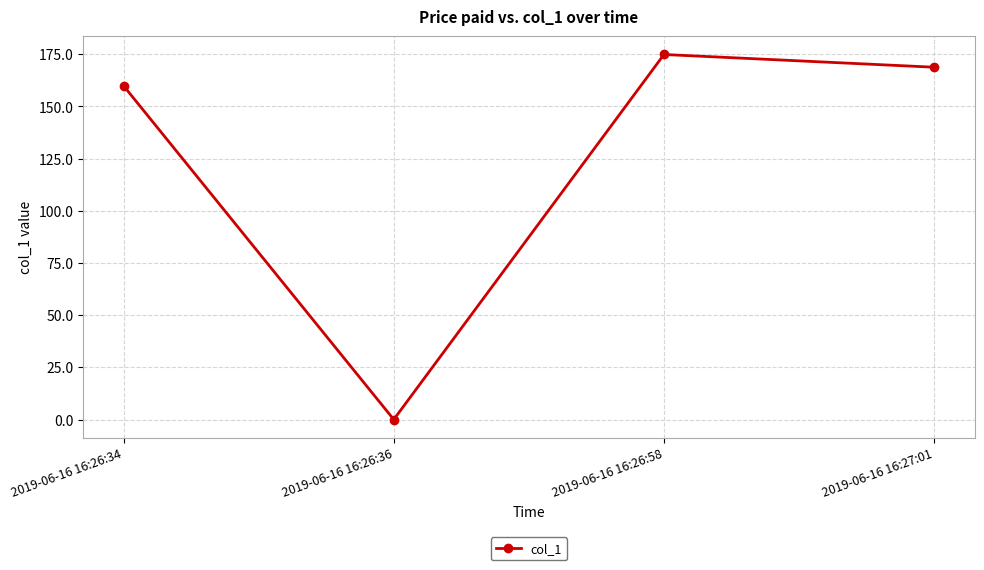

Rank the categories by value from highest to lowest.

2019-06-16 16:26:58, 2019-06-16 16:27:01, 2019-06-16 16:26:34, 2019-06-16 16:26:36